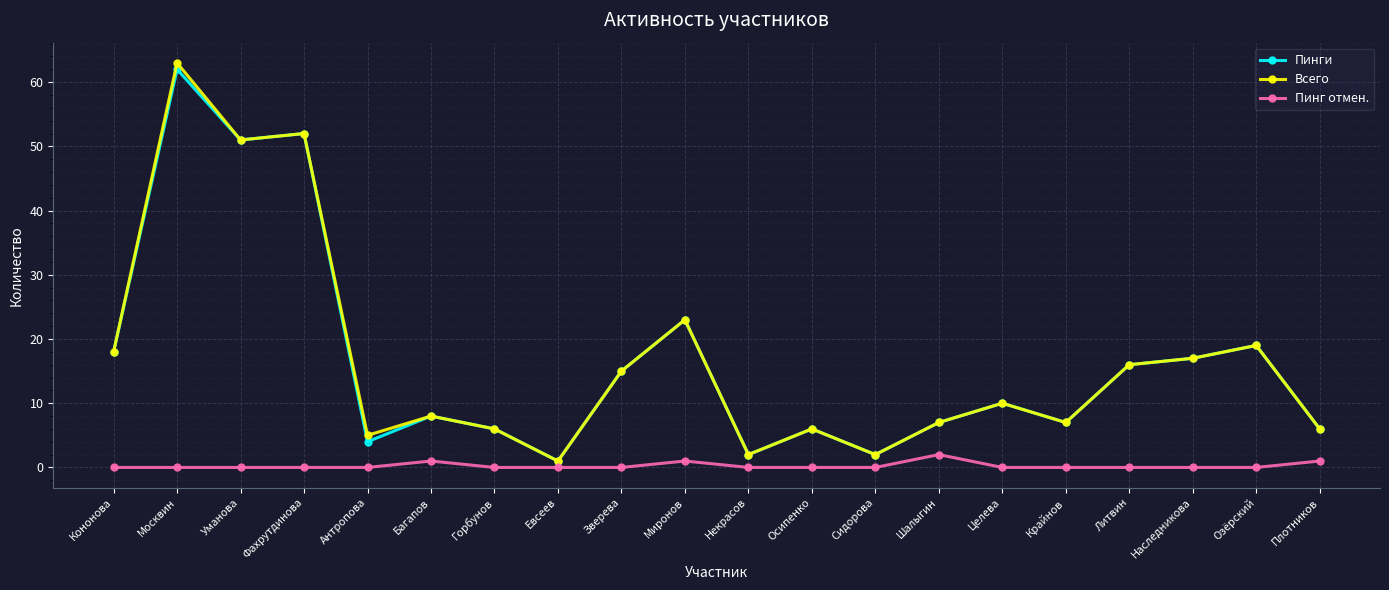

What is the total value across all series at Осипенко?

12